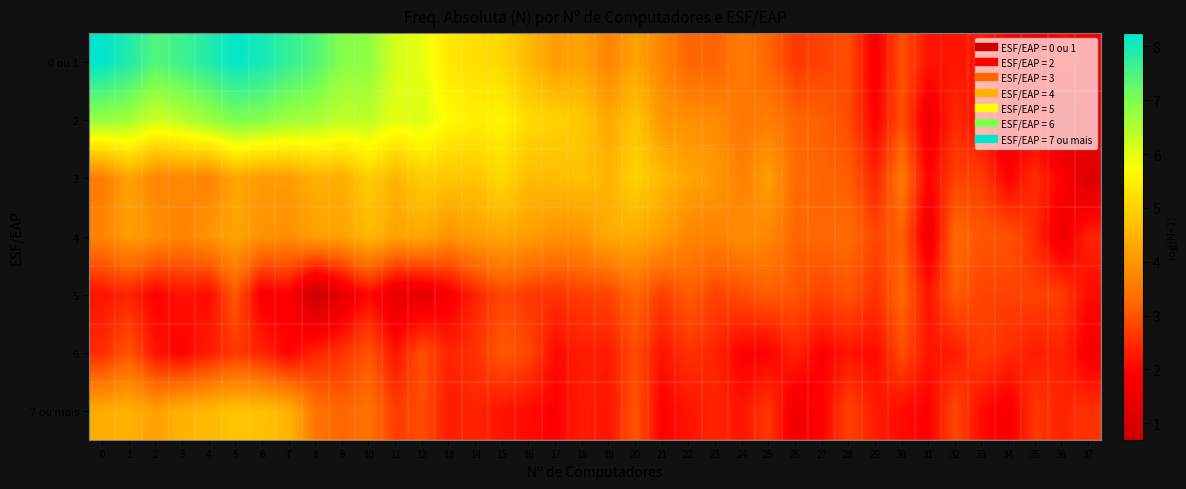

What is the total value across all series at 0?

31.3